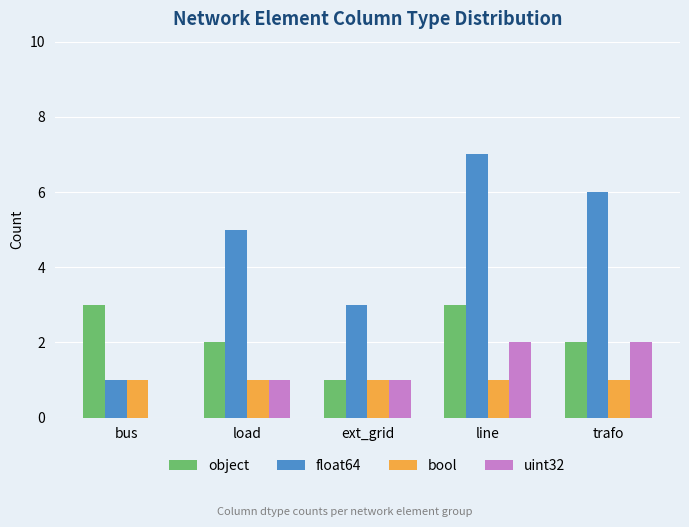

Reading left to right, transcribe all the data shown in this chart.

object: 3	2	1	3	2
float64: 1	5	3	7	6
bool: 1	1	1	1	1
uint32: 0	1	1	2	2